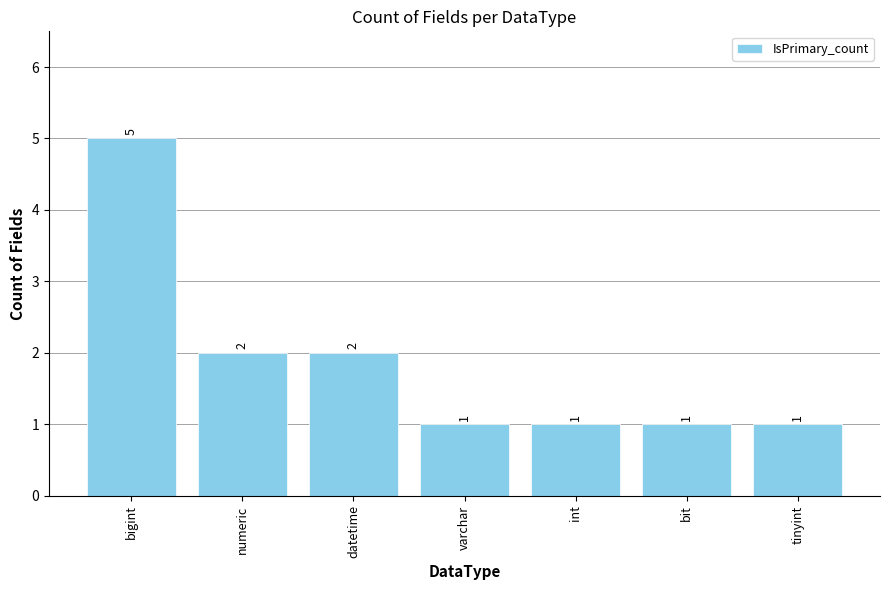

The value at varchar is 1. True or false?

True